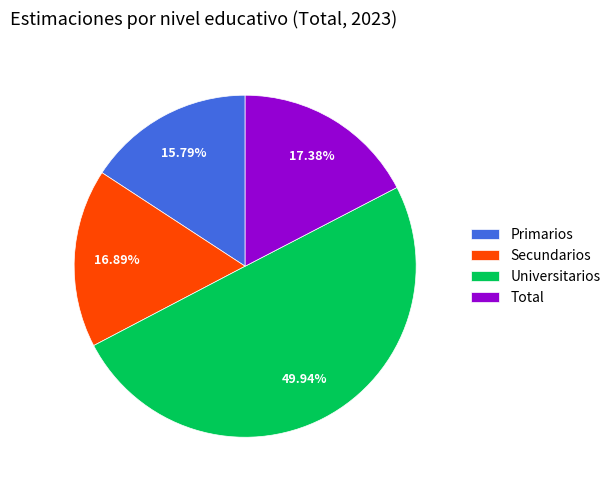

Is it true that Universitarios is 57% of the pie?

False